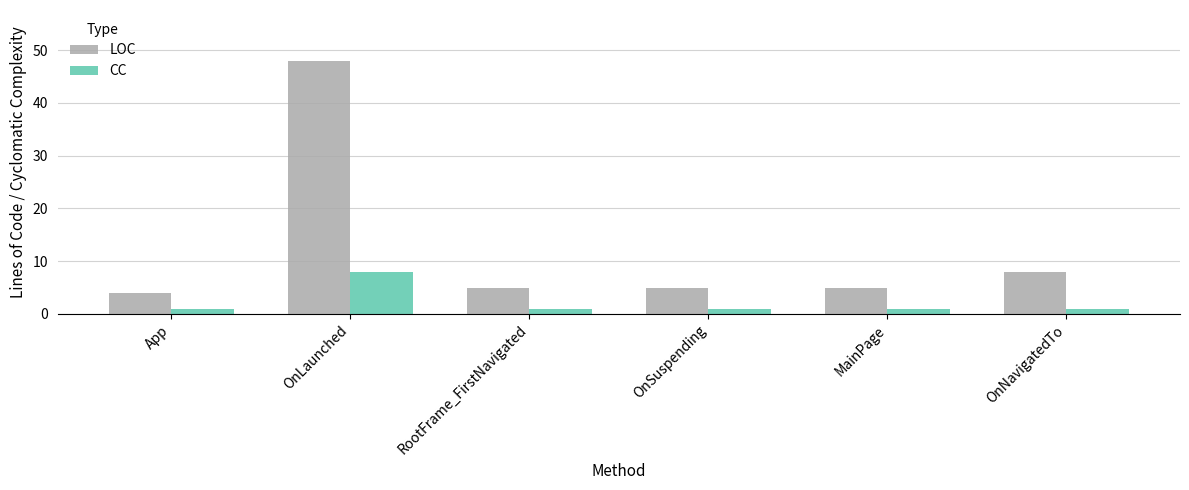

What is the smallest value displayed?

1